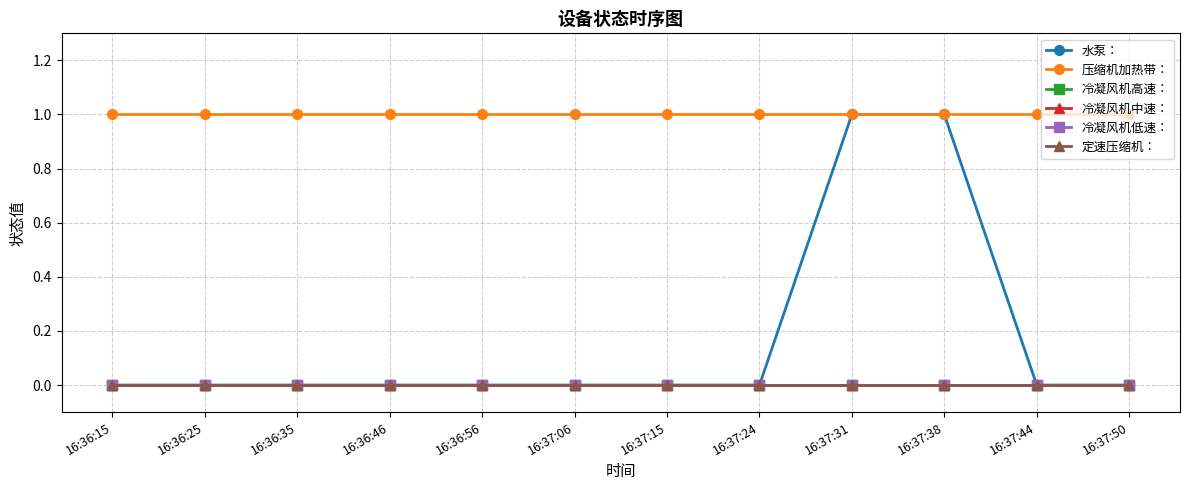

Does the chart have visible grid lines?

Yes